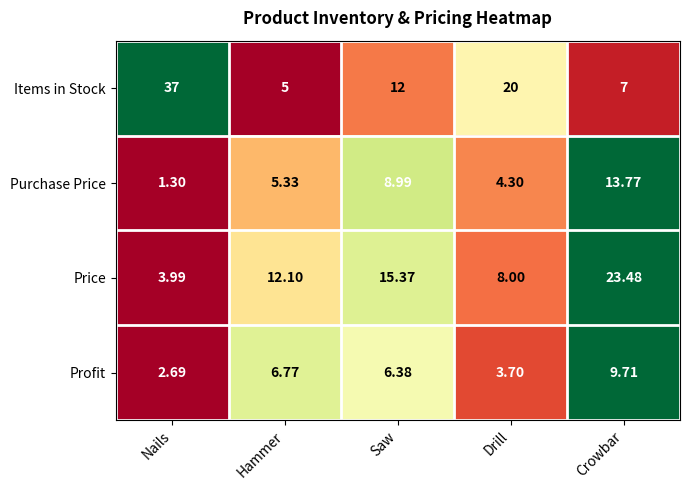

How many data points in Purchase Price are above 5?

3